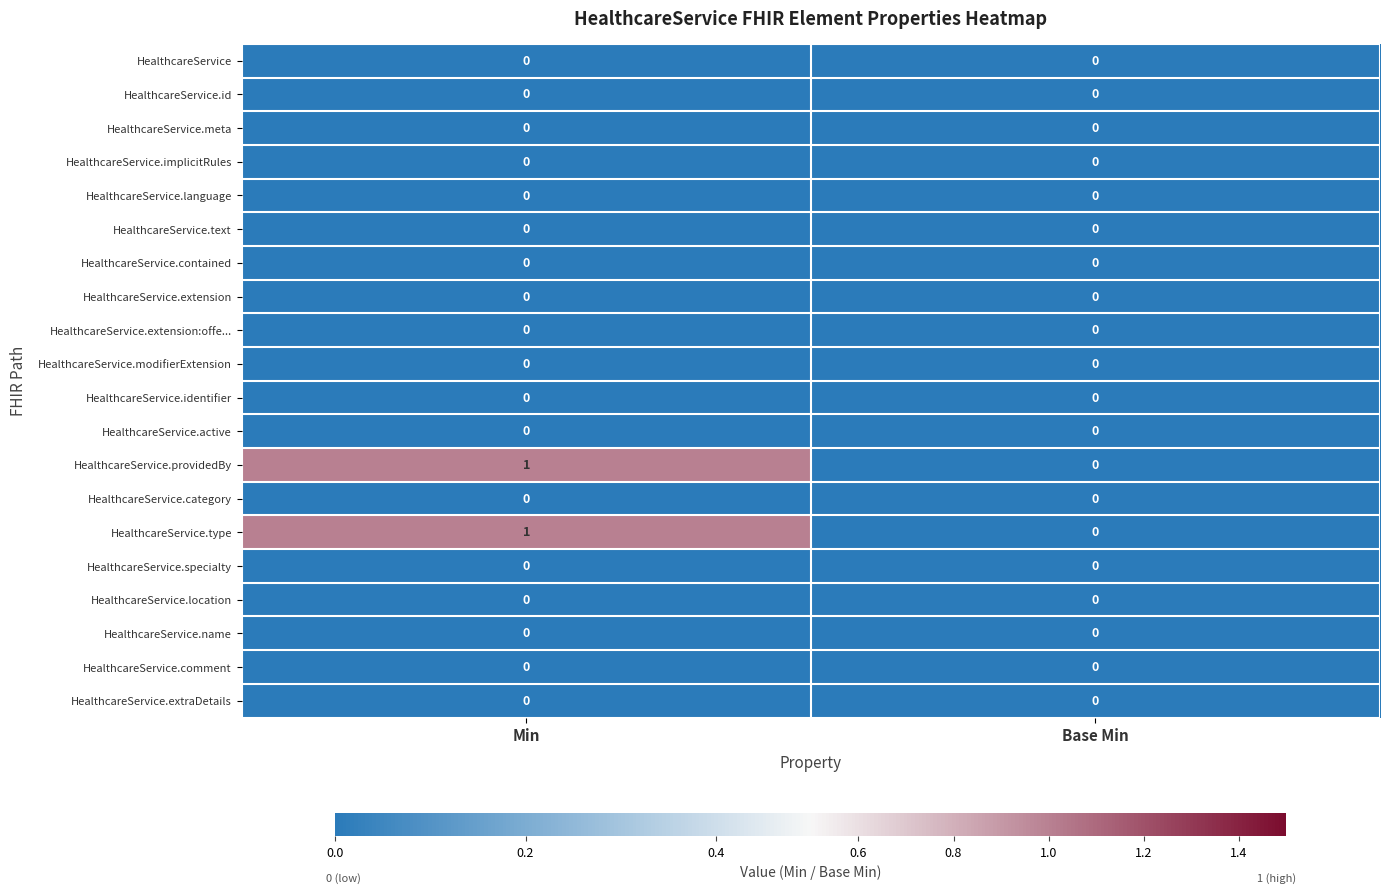

At which category is the sum across all series the highest?

Min